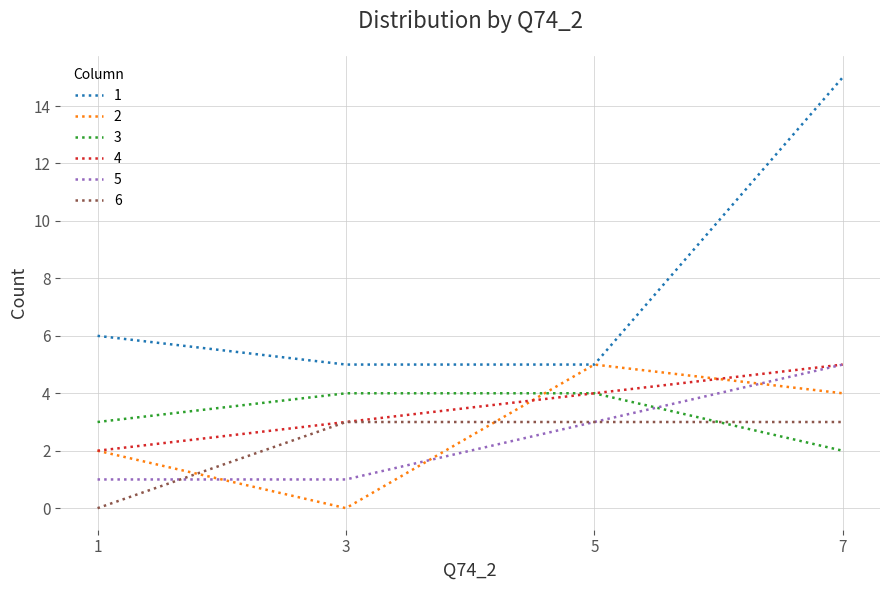

Reading left to right, what are all the values shown in this chart?

1: 6	5	5	15
2: 2	0	5	4
3: 3	4	4	2
4: 2	3	4	5
5: 1	1	3	5
6: 0	3	3	3